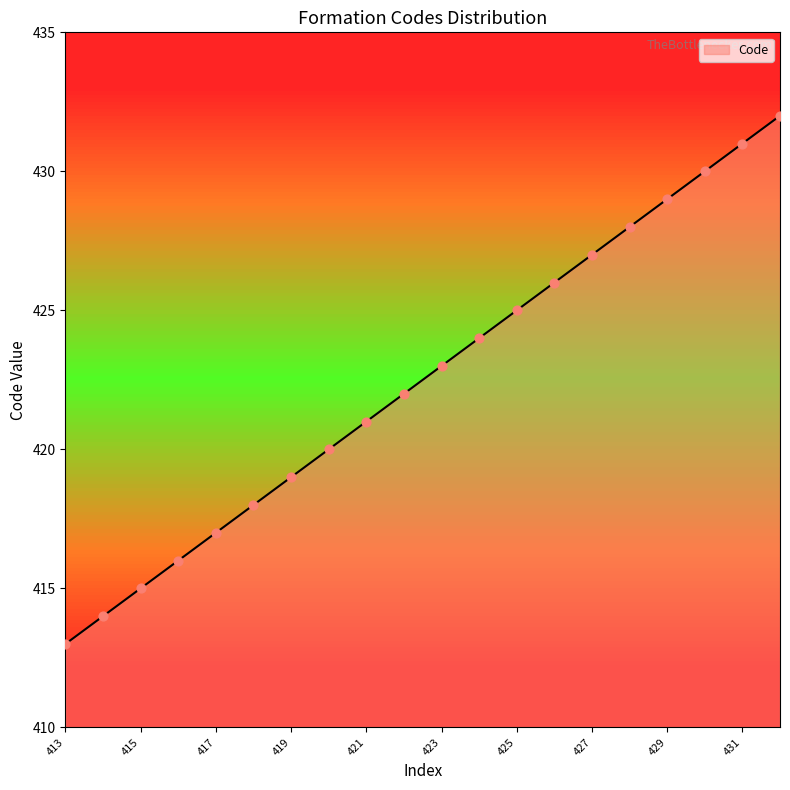

What is the greatest value displayed?

432